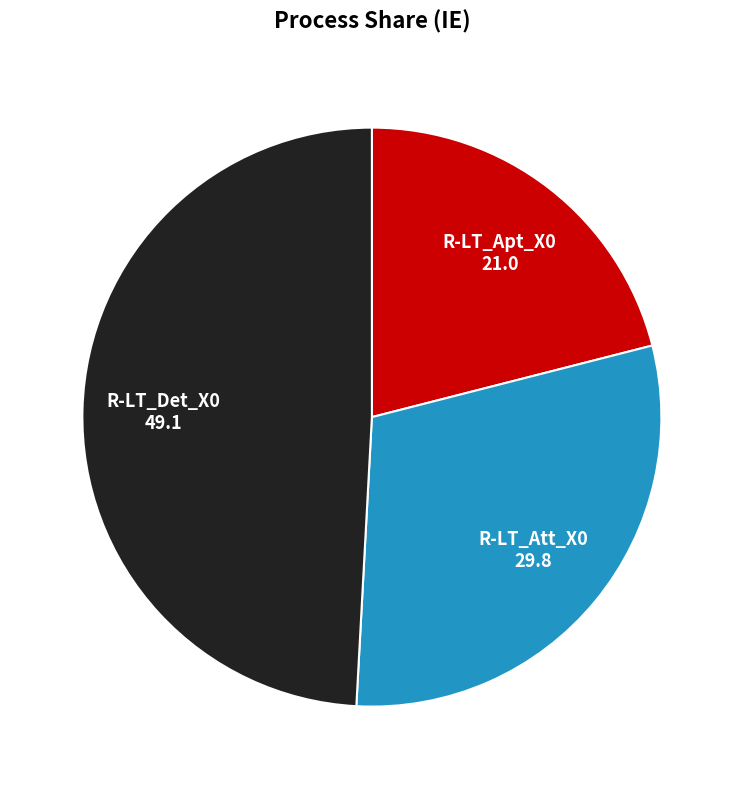

Does R-LT_Apt_X0 represent more than half of the total?

No